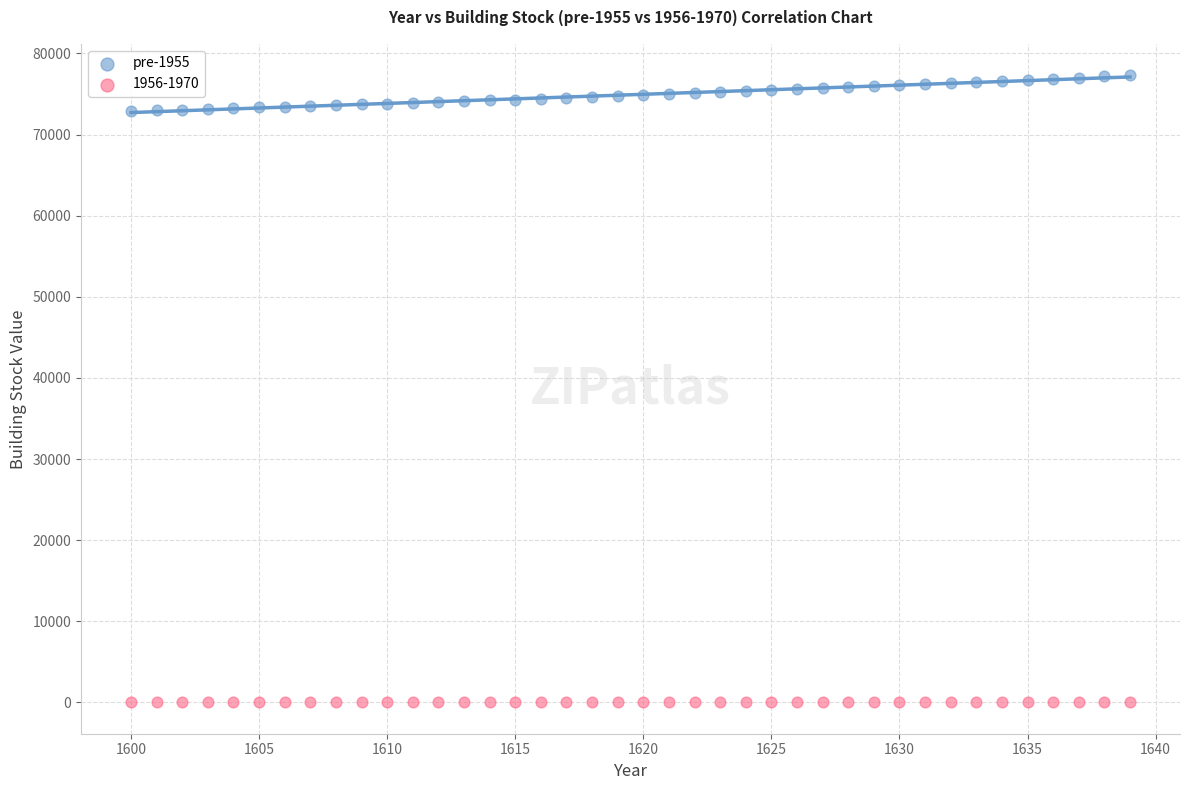

Which series reaches the maximum Y coordinate?

pre-1955